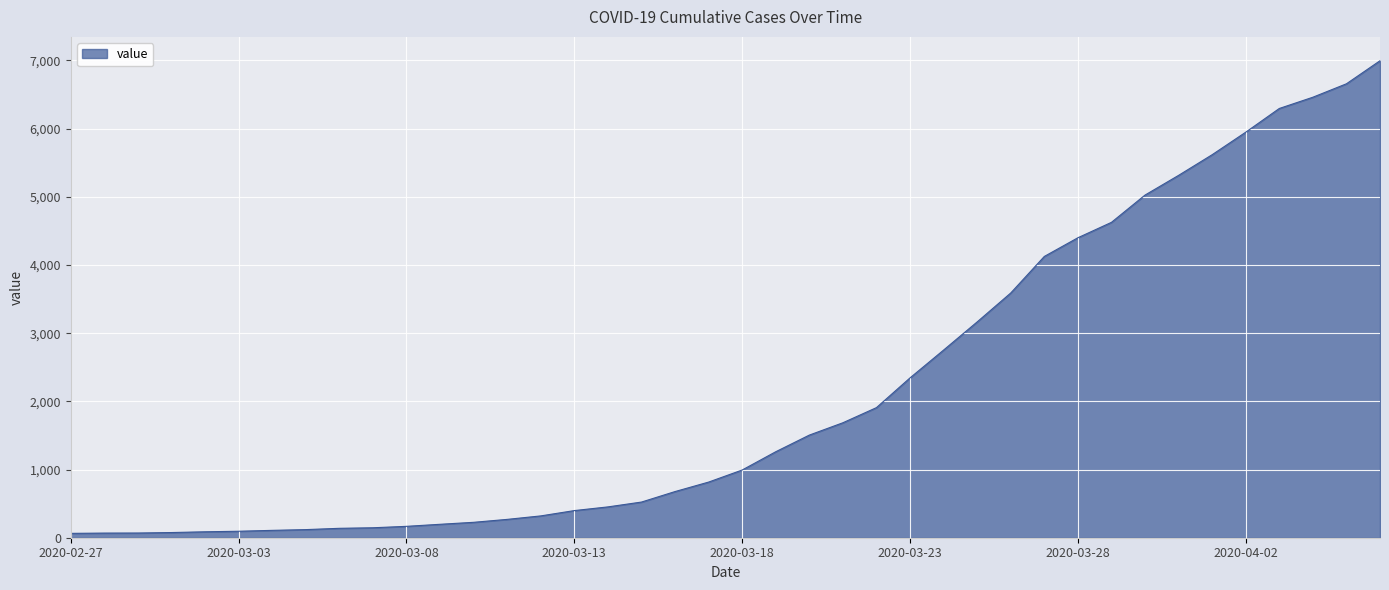

What is the difference between the maximum and minimum values?

6931